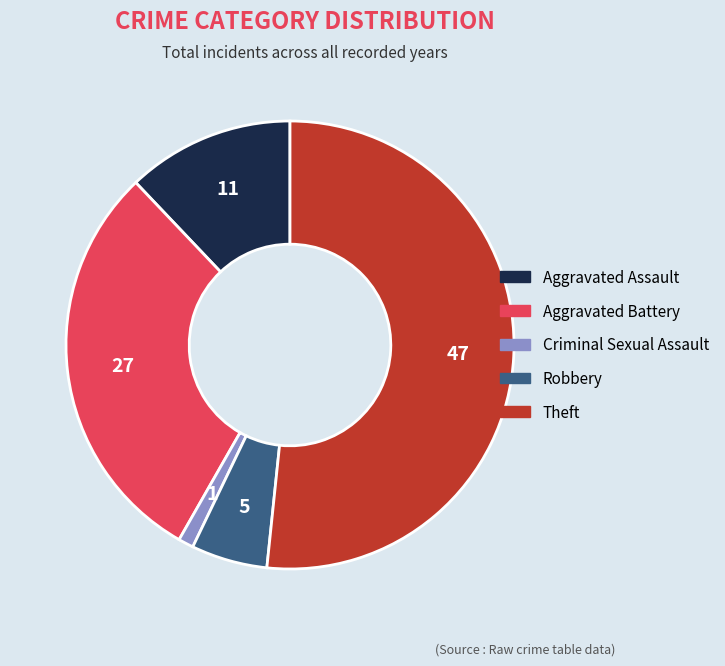

Is Aggravated Assault the majority of the pie?

No